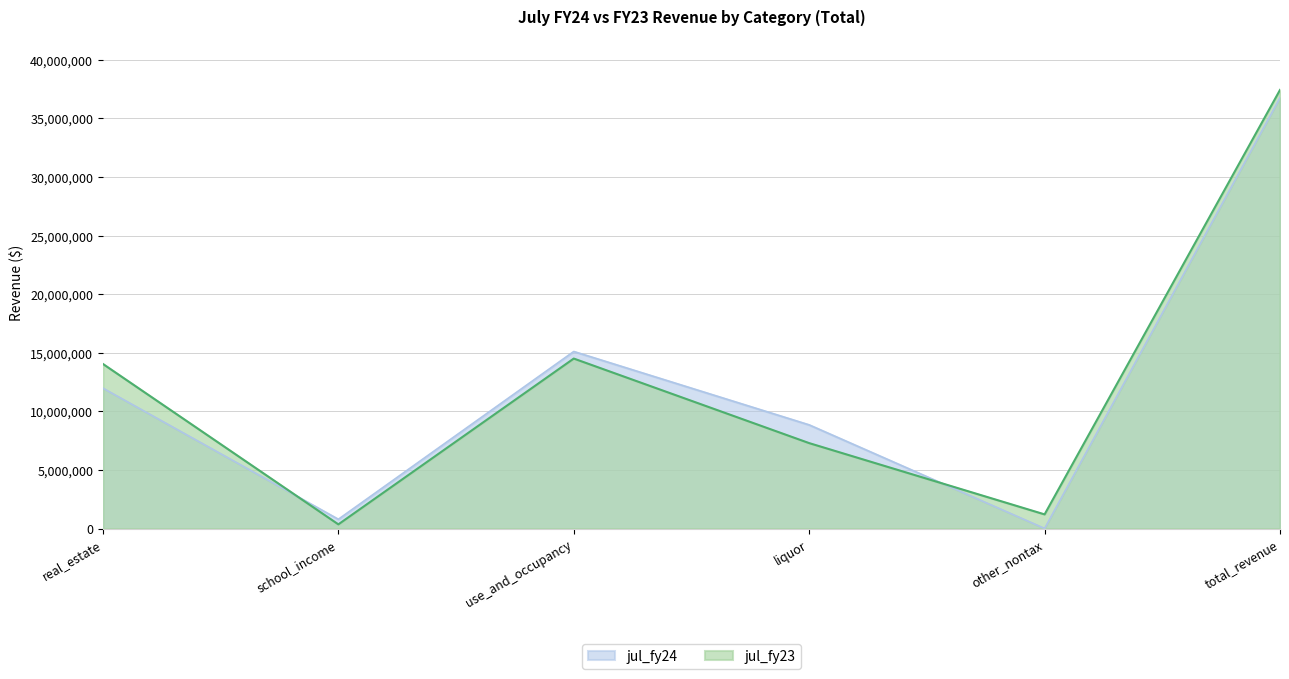

Which series has the largest total across all categories?

jul_fy23